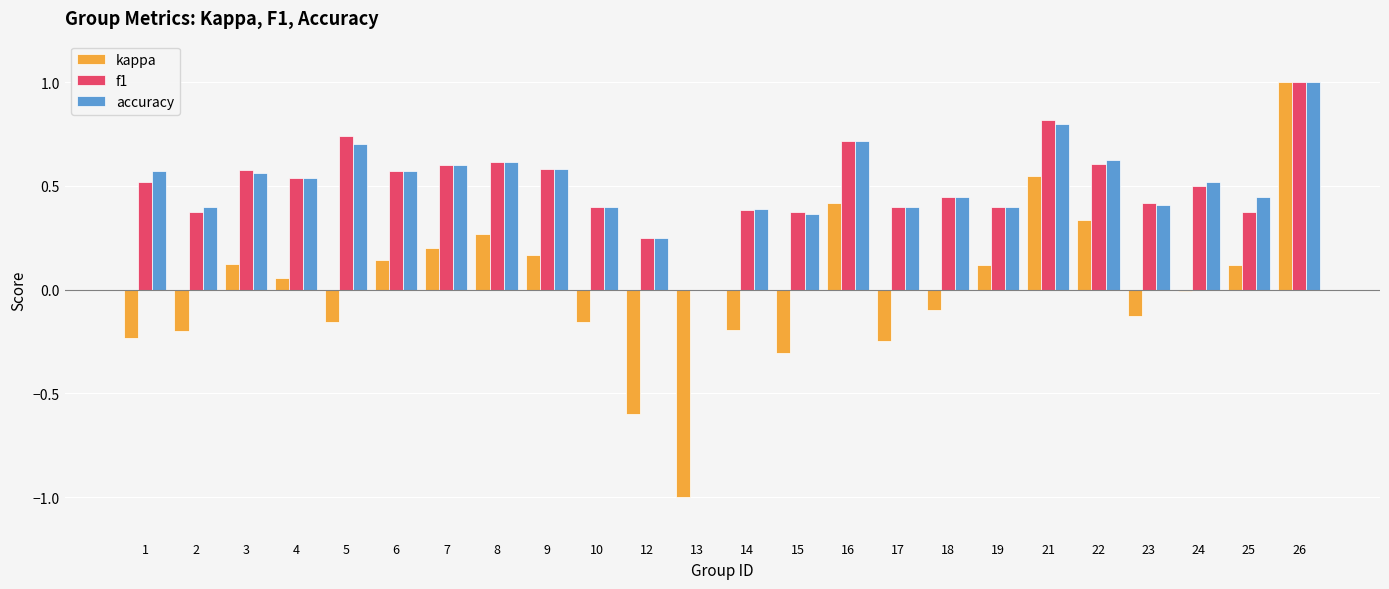

Which category has the highest value across all series?

26